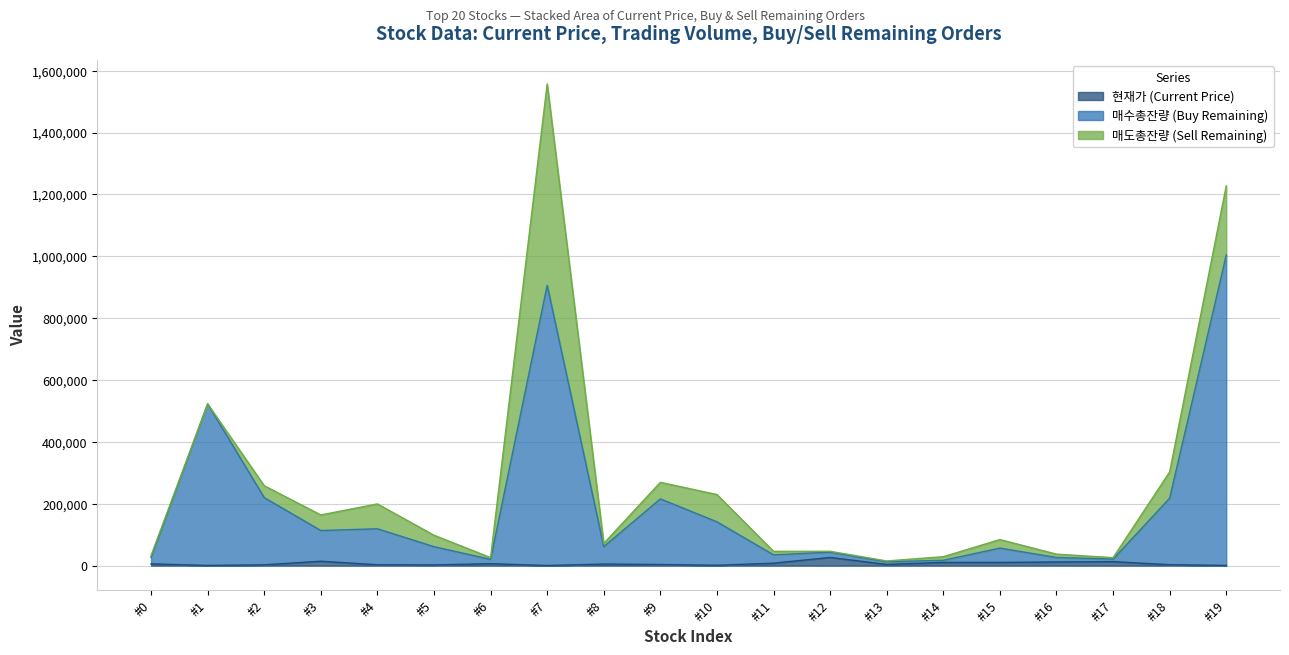

At which category is the sum across all series the highest?

#7